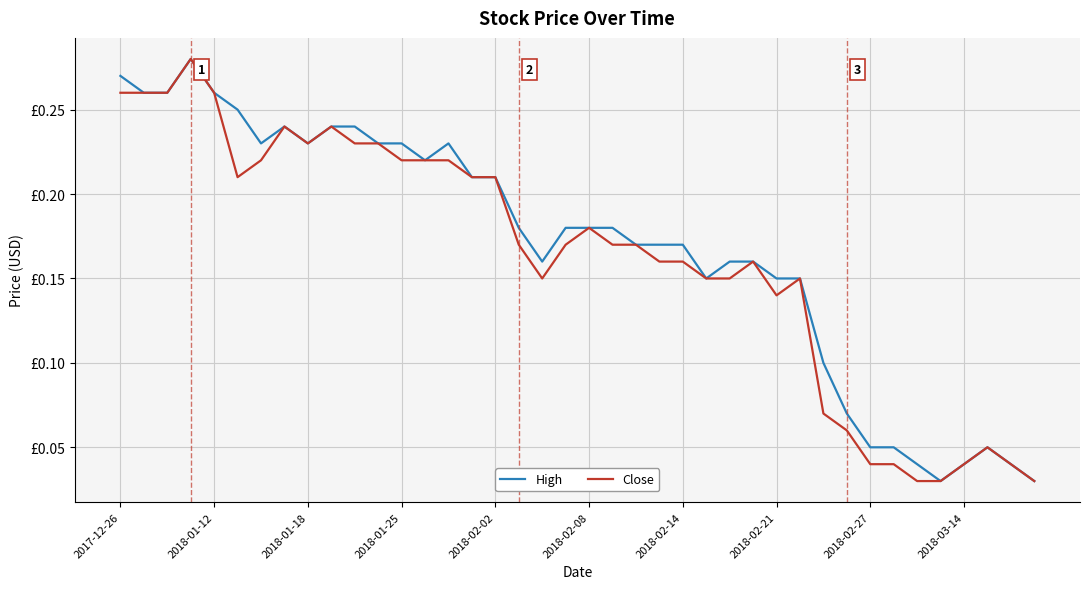

What are all the series names shown in the legend?

High, Close